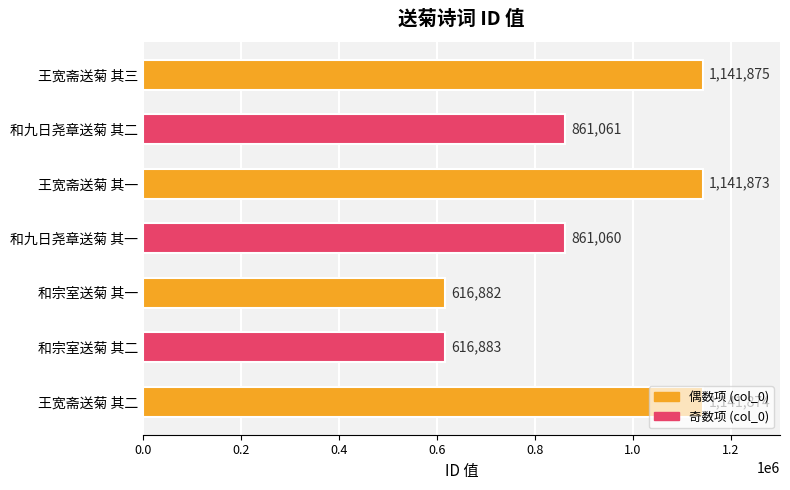

What is the average value?

911644